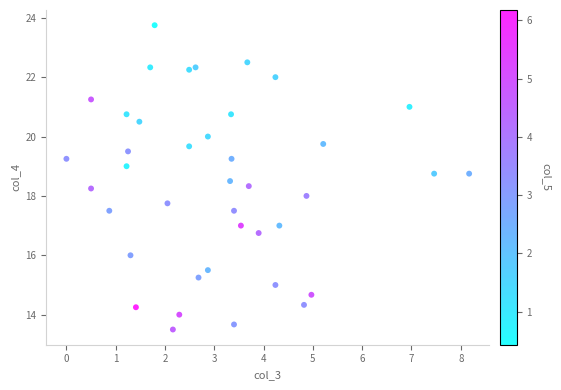

What is the range of X values (max minus min)?

8.2